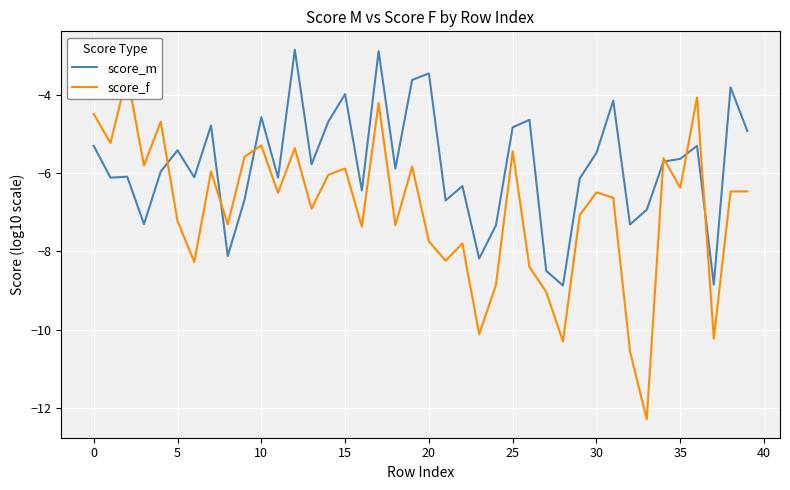

What is the minimum value for score_m?

-8.9